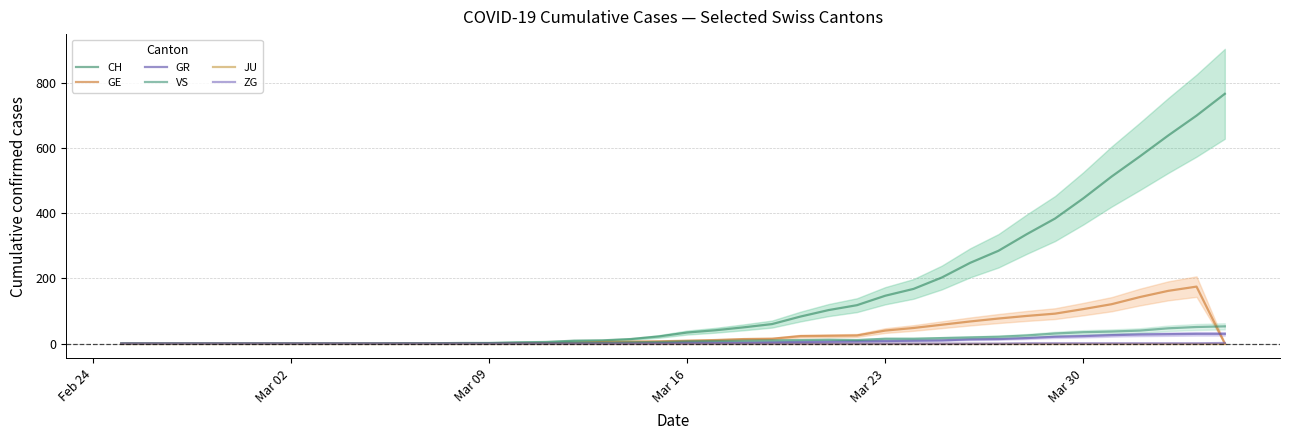

Reading left to right, transcribe all the data shown in this chart.

CH: 0	0	0	0	0	0	0	0	0	0	1	1	2	2	4	5	9	10	14	22	34	41	50	60	83	103	118	147	168	203	248	285	336	384	446	513	575	639	700	767
GE: 0	0	0	0	0	0	0	0	0	0	0	0	0	0	1	1	2	5	6	7	9	11	14	15	23	24	25	40	48	58	68	77	85	92	106	121	143	162	175	0
GR: 0	0	0	0	0	0	0	0	0	0	0	0	0	0	0	0	0	0	0	1	3	3	3	4	5	6	7	8	9	10	13	14	17	21	23	26	28	29	30	30
VS: 0	0	0	0	0	0	0	0	0	0	0	0	0	1	1	1	3	3	4	5	7	8	9	10	11	12	11	15	15	17	19	21	25	31	35	37	40	47	51	53
JU: 0	0	0	0	0	0	0	0	0	0	0	0	0	0	0	0	0	0	0	0	0	0	0	0	0	0	0	0	0	0	0	0	0	0	0	0	0	0	0	0
ZG: 0	0	0	0	0	0	0	0	0	0	0	0	0	0	0	0	0	0	0	0	0	0	0	0	0	0	0	0	0	0	0	0	1	1	1	1	1	1	1	2